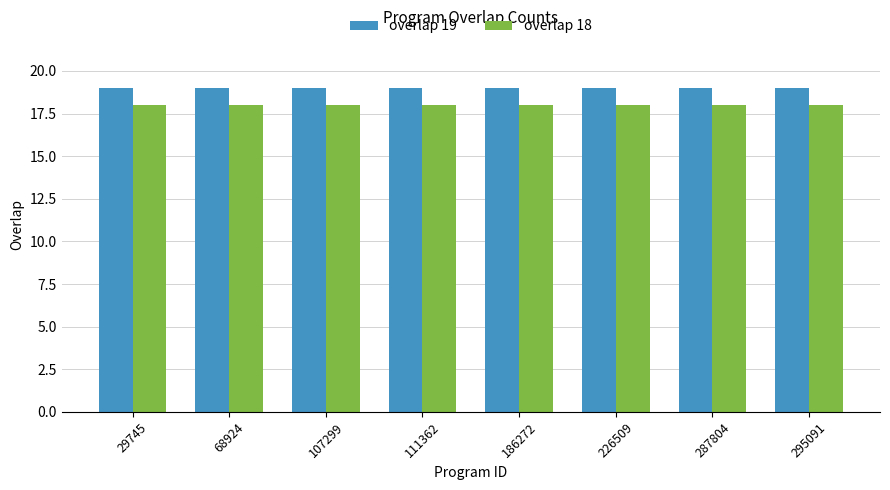

The value of overlap 18 at 107299 is 18. True or false?

True